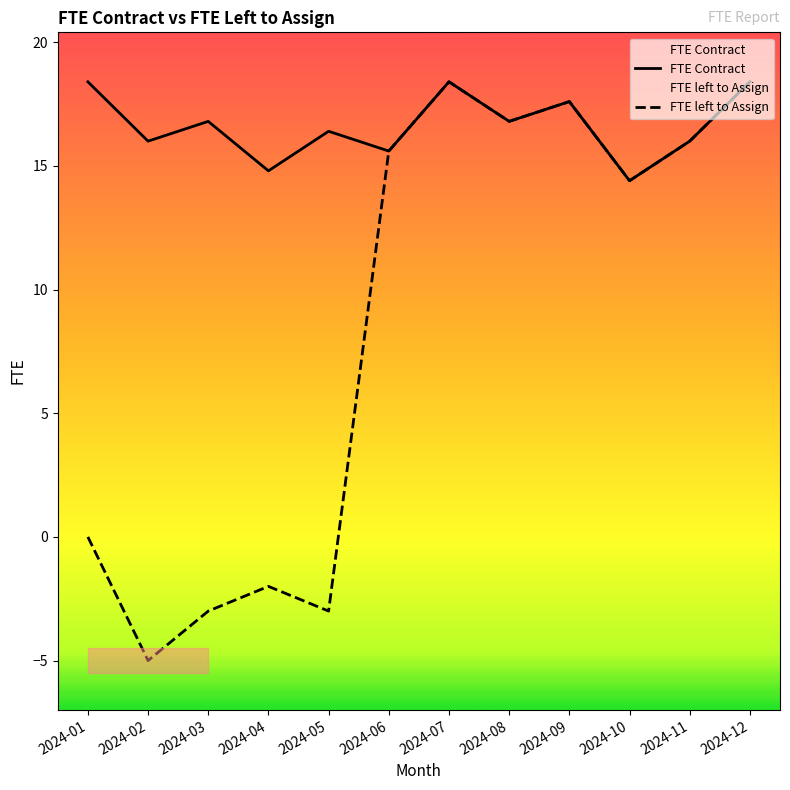

True or false: FTE Contract and FTE left to Assign intersect in this chart.

False